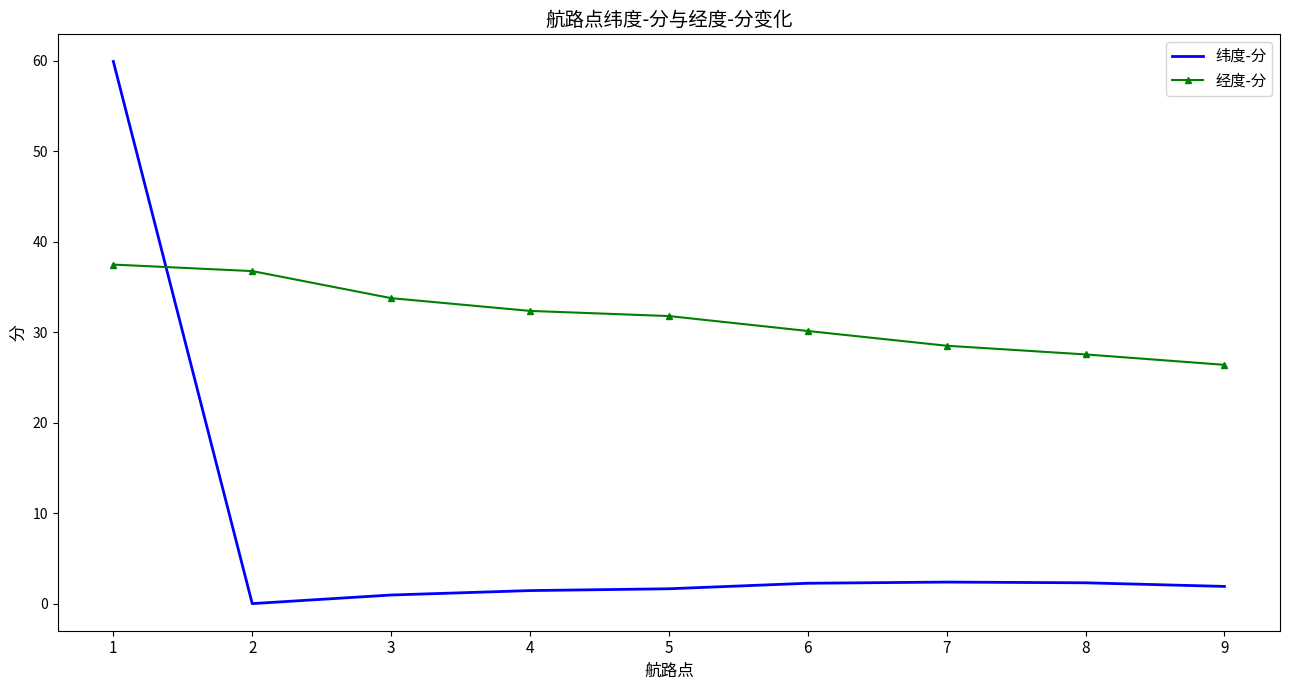

How many times do 经度-分 and 纬度-分 cross each other?

1